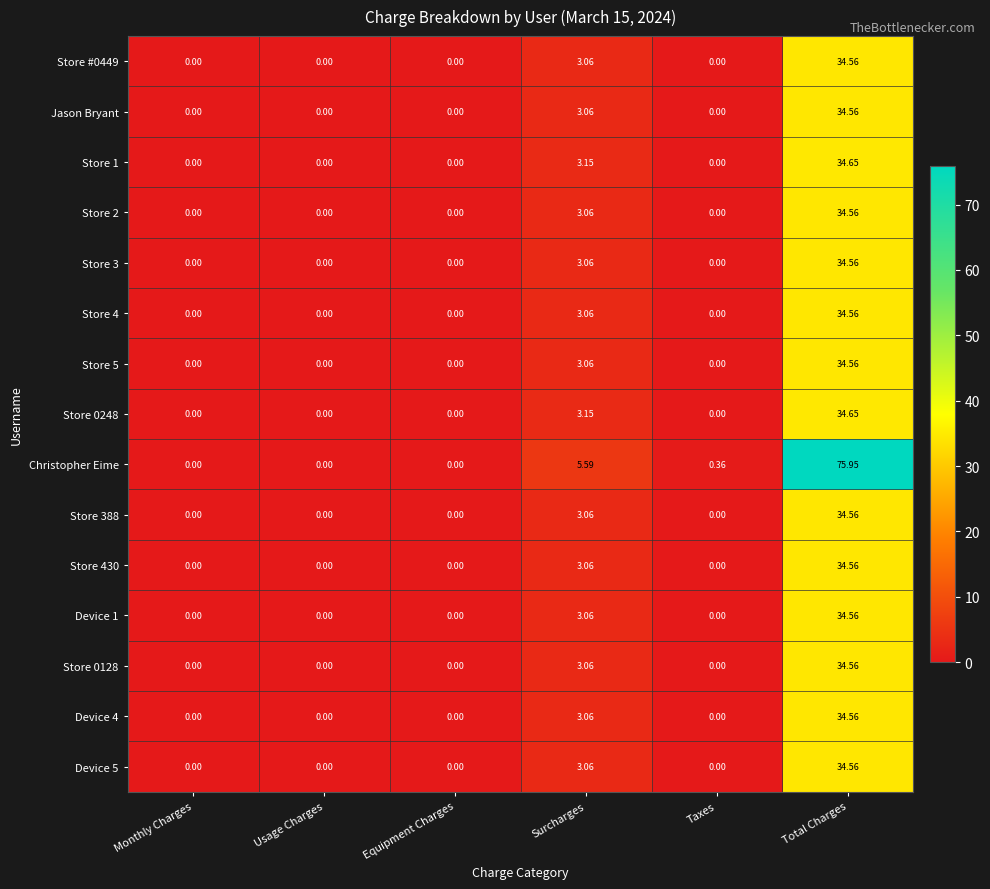

Which series has the largest total across all categories?

Christopher Eime